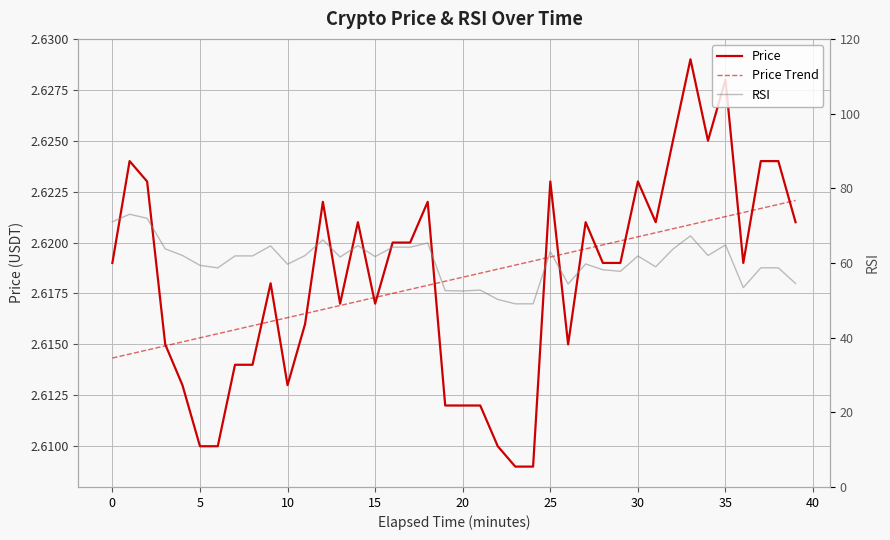

What is the maximum value shown in the chart?

73.0